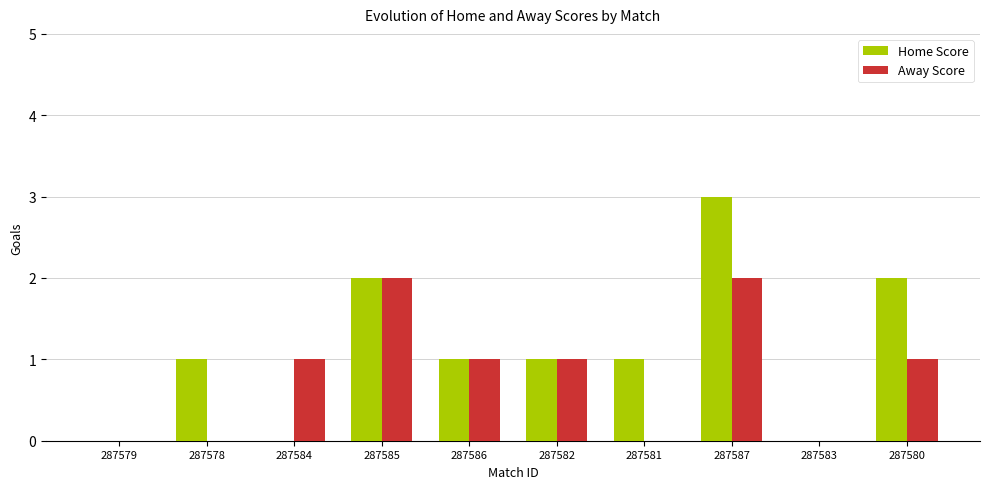

Which label corresponds to the largest value in the chart?

287587